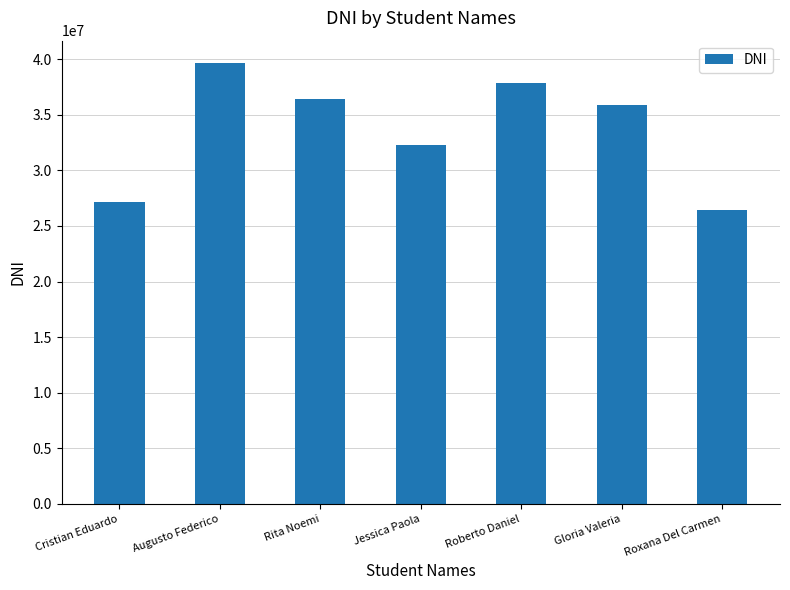

What is the average value?

33677157